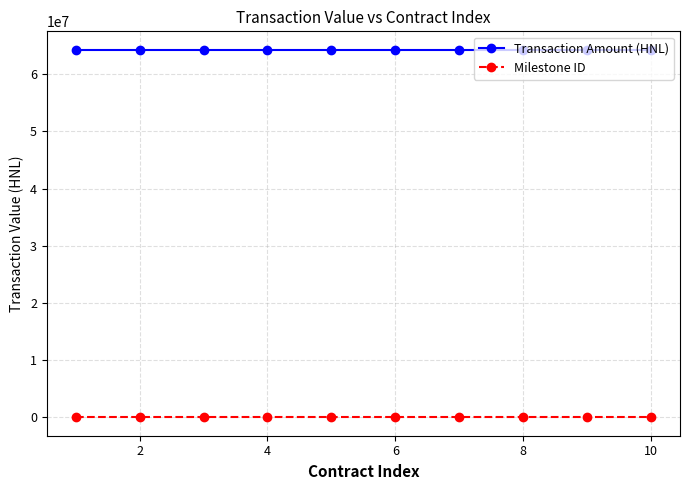

What is the value of the Transaction Amount (HNL) point at the 3rd from the left?

64285644.9